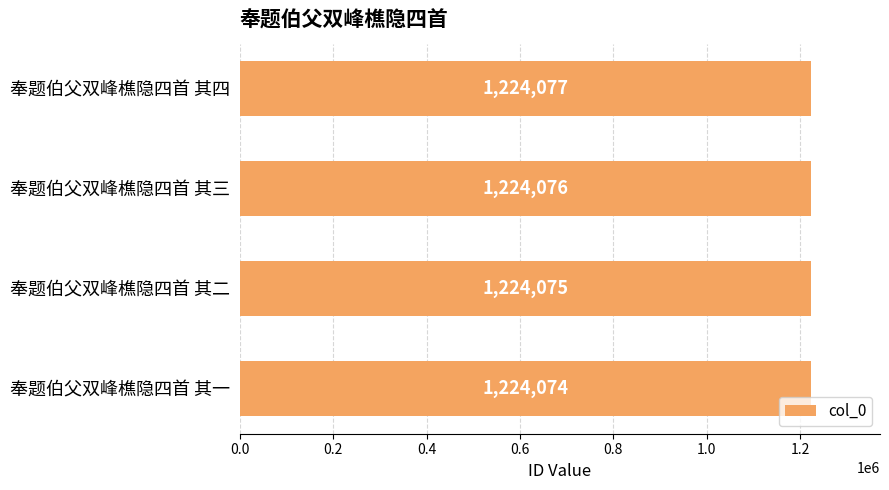

What is the change in value from 奉题伯父双峰樵隐四首 其一 to 奉题伯父双峰樵隐四首 其三?

+2